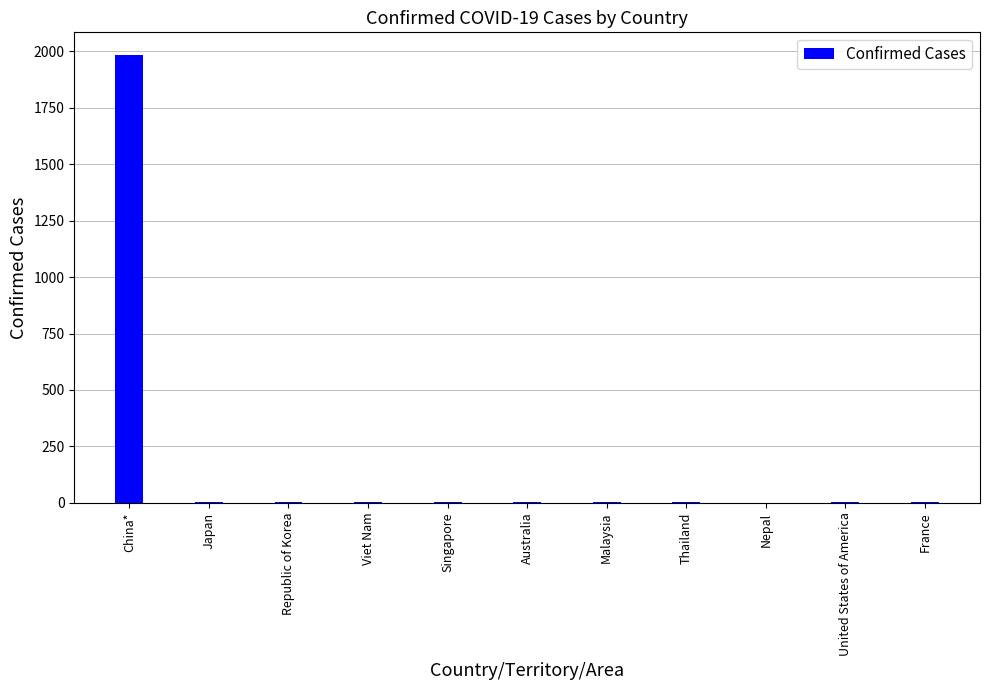

Which category has the highest value across all series?

China*